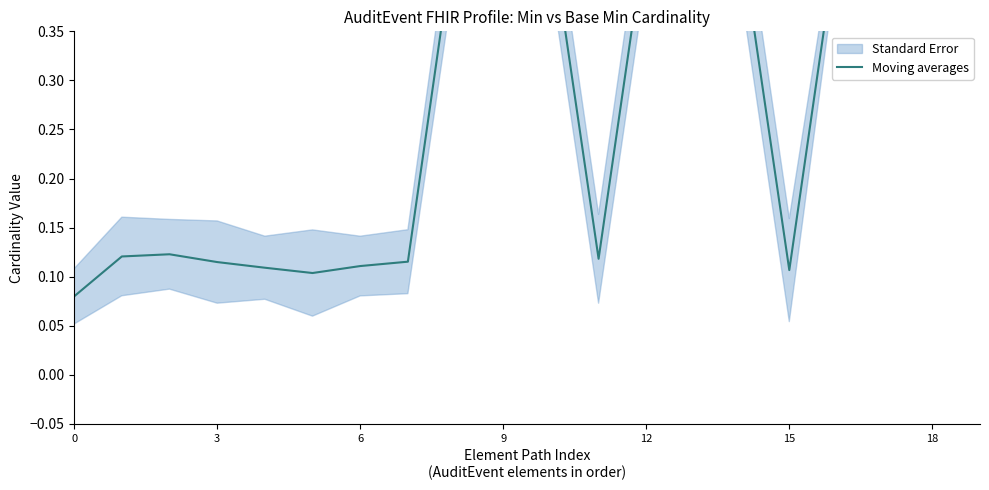

True or false: the data shows 0.7 at 8.

False